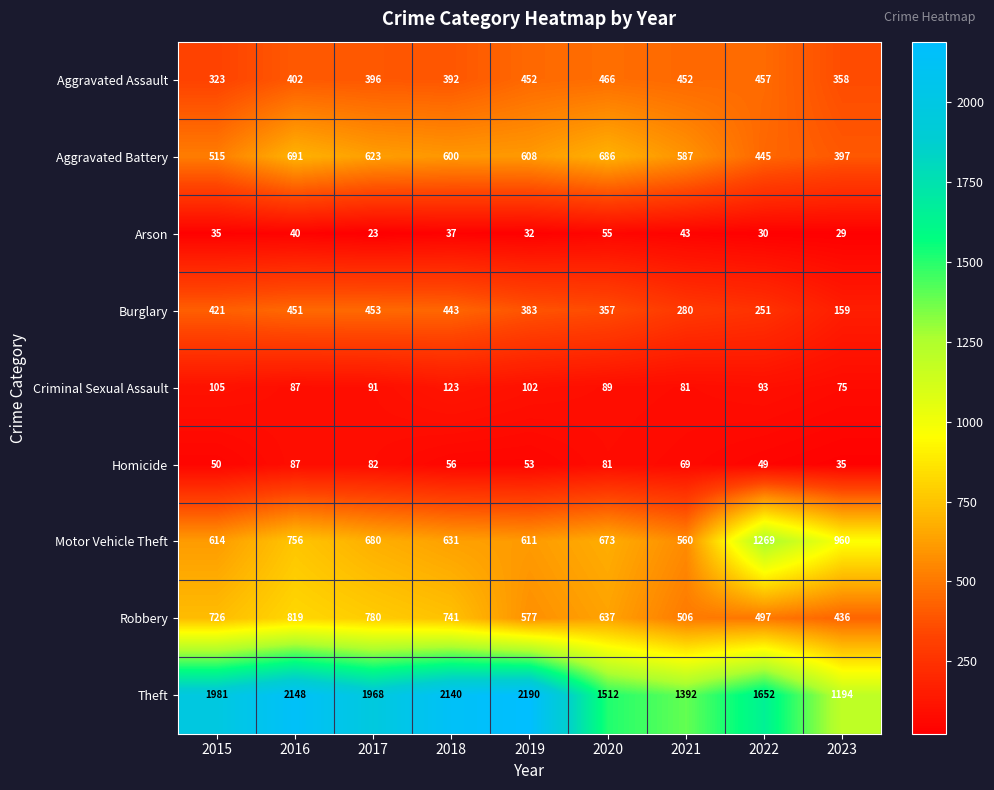

What is the difference between the maximum and second lowest values in the Aggravated Assault series?

108